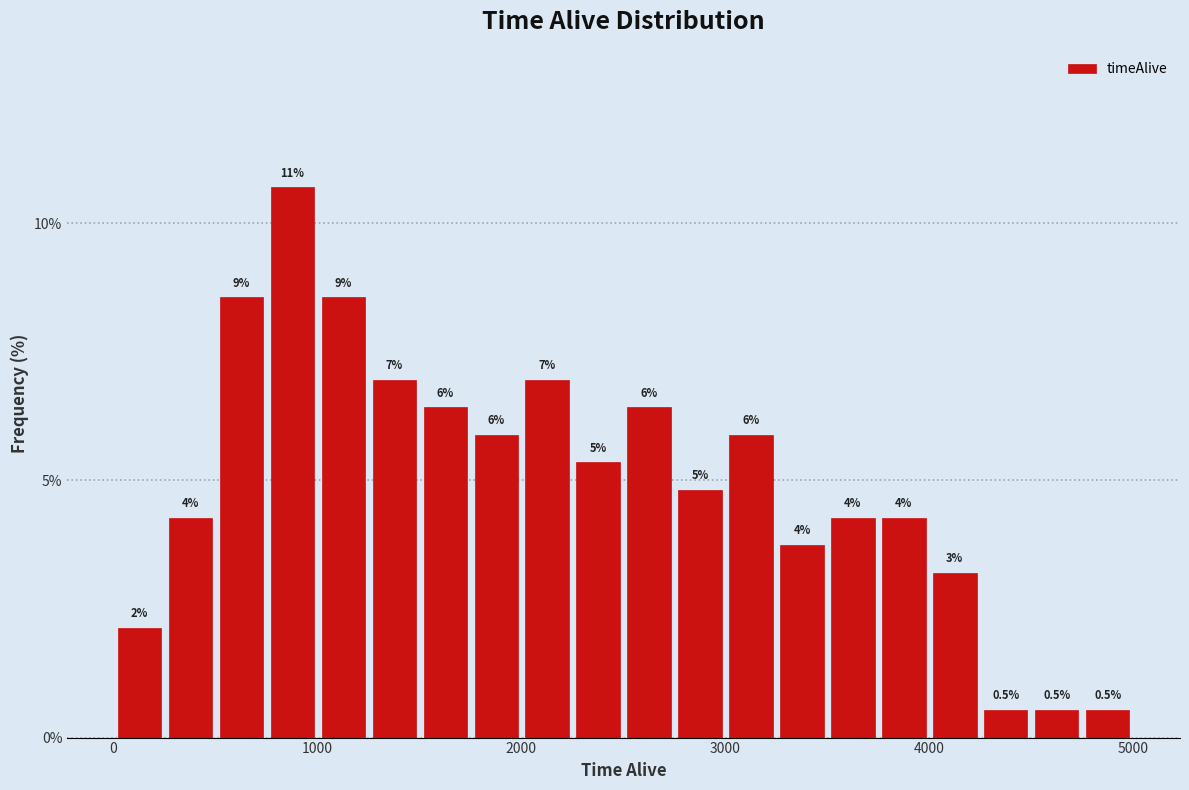

Around what value on the x-axis is the tallest bar? Give the approximate position of its centre, as read against the axis.

900